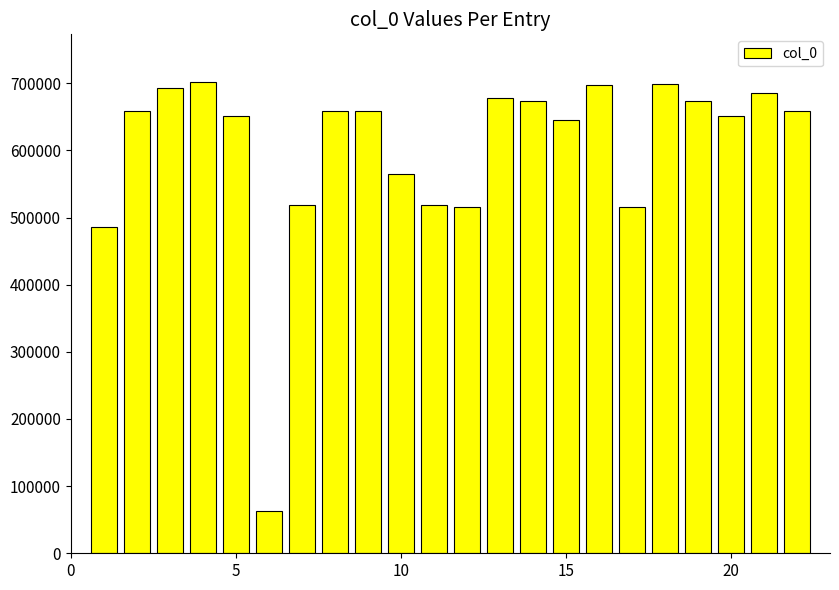

What is the value of the 5th bar from the left?

650804